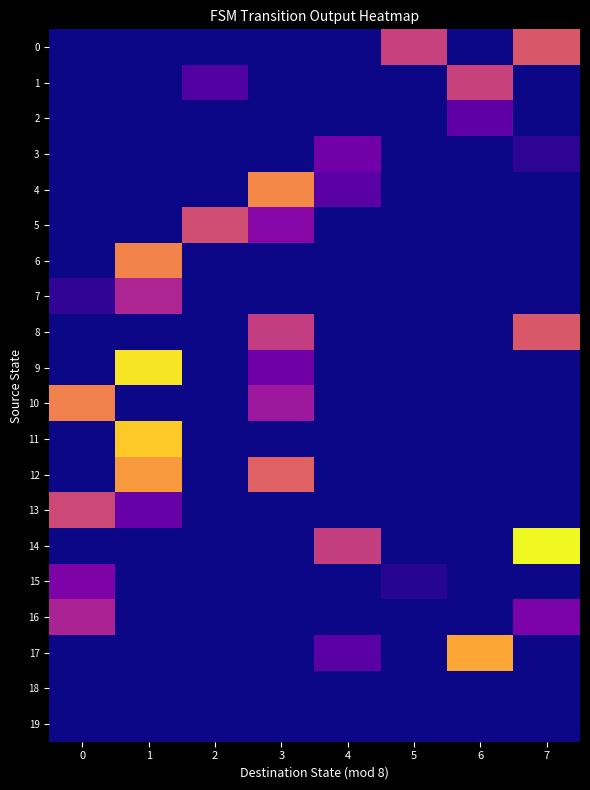

Reading left to right, transcribe all the data shown in this chart.

0: 0=0.0	1=0.0	2=0.0	3=0.0	4=0.0	5=0.5	6=0.0	7=0.6
1: 0=0.0	1=0.0	2=0.1	3=0.0	4=0.0	5=0.0	6=0.5	7=0.0
2: 0=0.0	1=0.0	2=0.0	3=0.0	4=0.0	5=0.0	6=0.2	7=0.0
3: 0=0.0	1=0.0	2=0.0	3=0.0	4=0.2	5=0.0	6=0.0	7=0.1
4: 0=0.0	1=0.0	2=0.0	3=0.7	4=0.2	5=0.0	6=0.0	7=0.0
5: 0=0.0	1=0.0	2=0.5	3=0.3	4=0.0	5=0.0	6=0.0	7=0.0
6: 0=0.0	1=0.7	2=0.0	3=0.0	4=0.0	5=0.0	6=0.0	7=0.0
7: 0=0.1	1=0.4	2=0.0	3=0.0	4=0.0	5=0.0	6=0.0	7=0.0
8: 0=0.0	1=0.0	2=0.0	3=0.5	4=0.0	5=0.0	6=0.0	7=0.6
9: 0=0.0	1=1.0	2=0.0	3=0.2	4=0.0	5=0.0	6=0.0	7=0.0
10: 0=0.7	1=0.0	2=0.0	3=0.3	4=0.0	5=0.0	6=0.0	7=0.0
11: 0=0.0	1=0.9	2=0.0	3=0.0	4=0.0	5=0.0	6=0.0	7=0.0
12: 0=0.0	1=0.8	2=0.0	3=0.6	4=0.0	5=0.0	6=0.0	7=0.0
13: 0=0.5	1=0.2	2=0.0	3=0.0	4=0.0	5=0.0	6=0.0	7=0.0
14: 0=0.0	1=0.0	2=0.0	3=0.0	4=0.5	5=0.0	6=0.0	7=1.0
15: 0=0.3	1=0.0	2=0.0	3=0.0	4=0.0	5=0.0	6=0.0	7=0.0
16: 0=0.4	1=0.0	2=0.0	3=0.0	4=0.0	5=0.0	6=0.0	7=0.2
17: 0=0.0	1=0.0	2=0.0	3=0.0	4=0.2	5=0.0	6=0.8	7=0.0
18: 0=0.0	1=0.0	2=0.0	3=0.0	4=0.0	5=0.0	6=0.0	7=0.0
19: 0=0.0	1=0.0	2=0.0	3=0.0	4=0.0	5=0.0	6=0.0	7=0.0